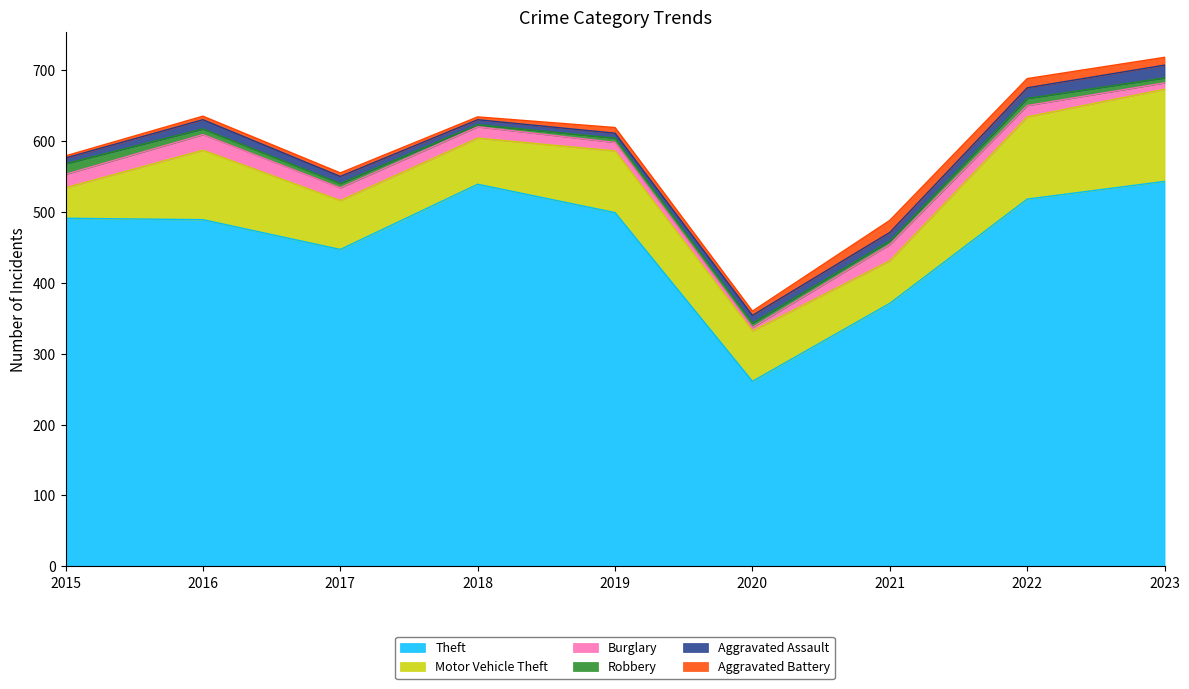

What is the difference between the highest and lowest values at 2020?

256